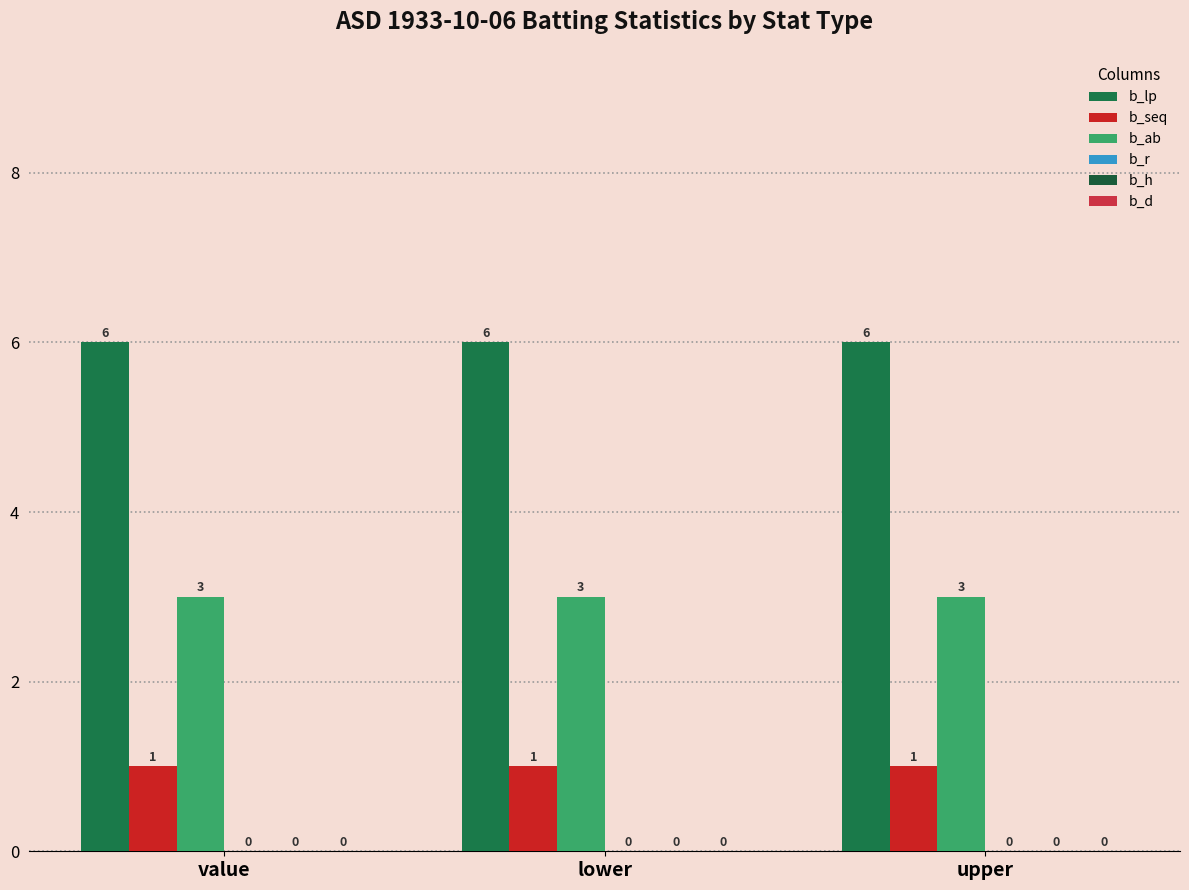

What is the total value across all series at lower?

10